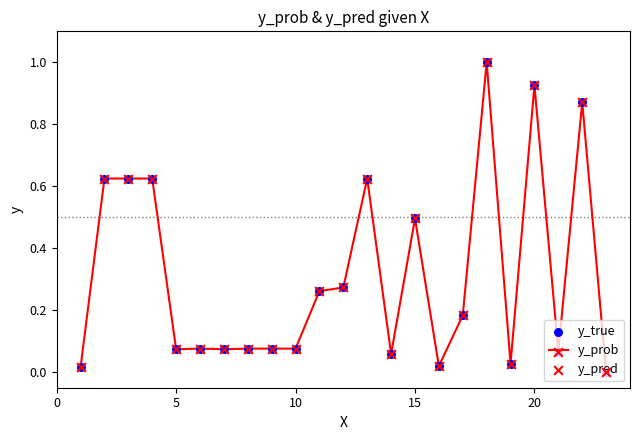

What is the greatest value displayed?

1.0